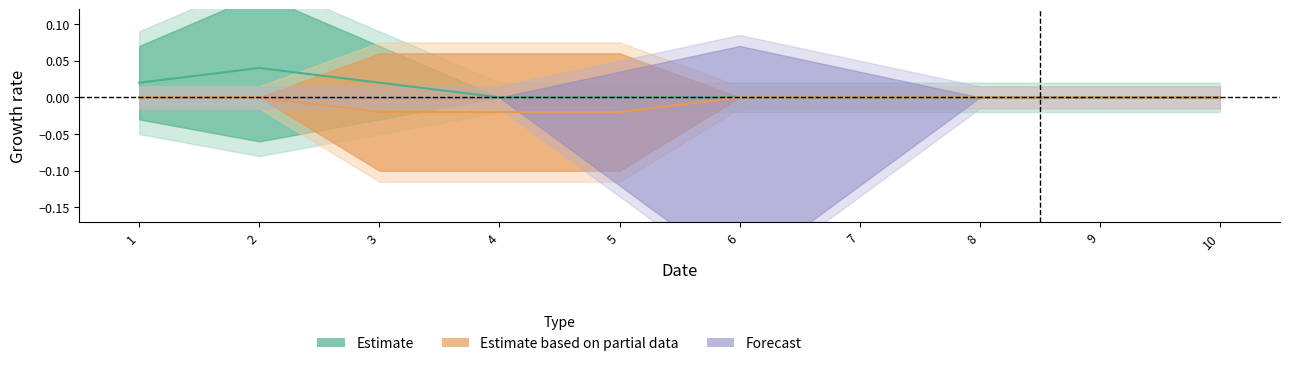

The 6 series shows 0 at 5. True or false?

True